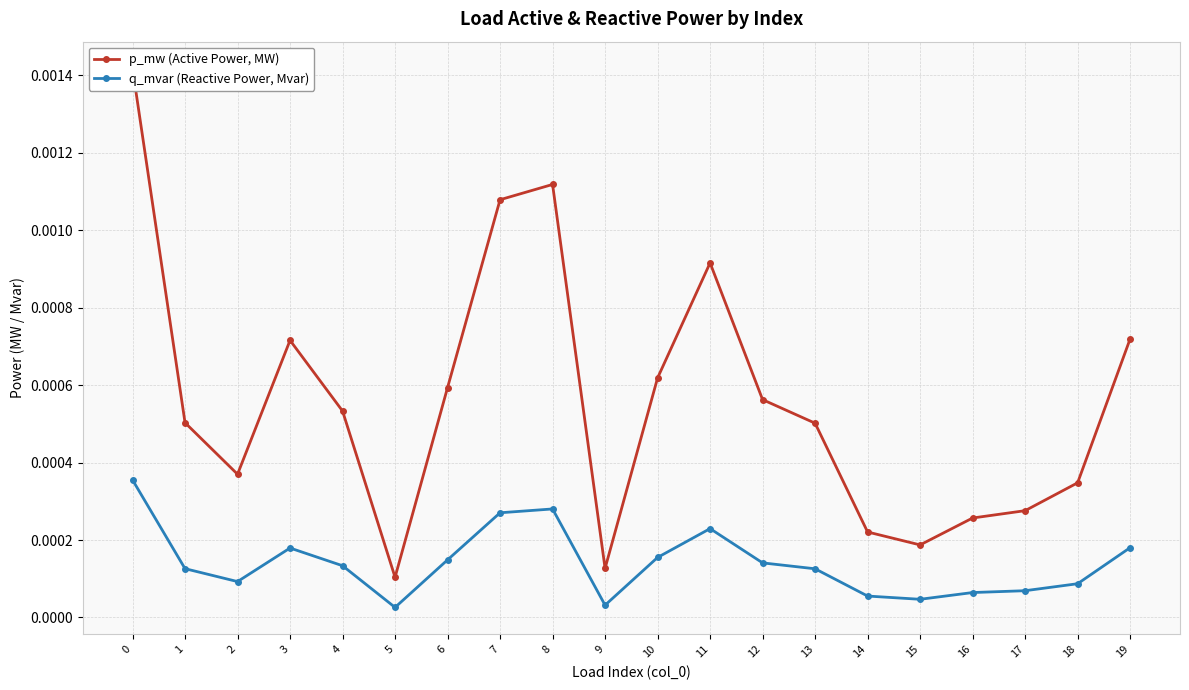

True or false: q_mvar (Reactive Power, Mvar) and p_mw (Active Power, MW) intersect in this chart.

False